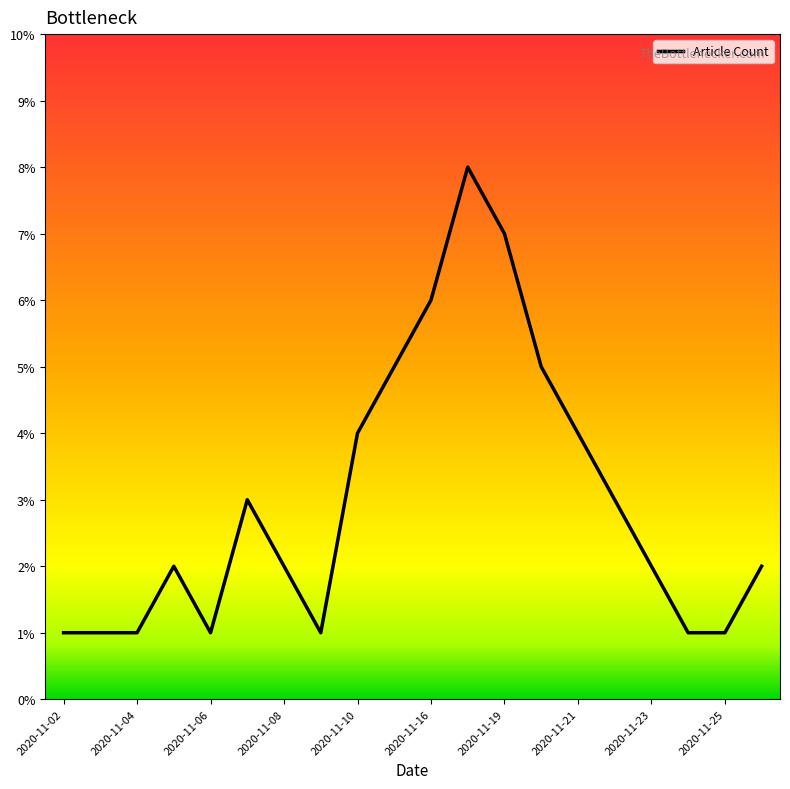

What is the average value?

3